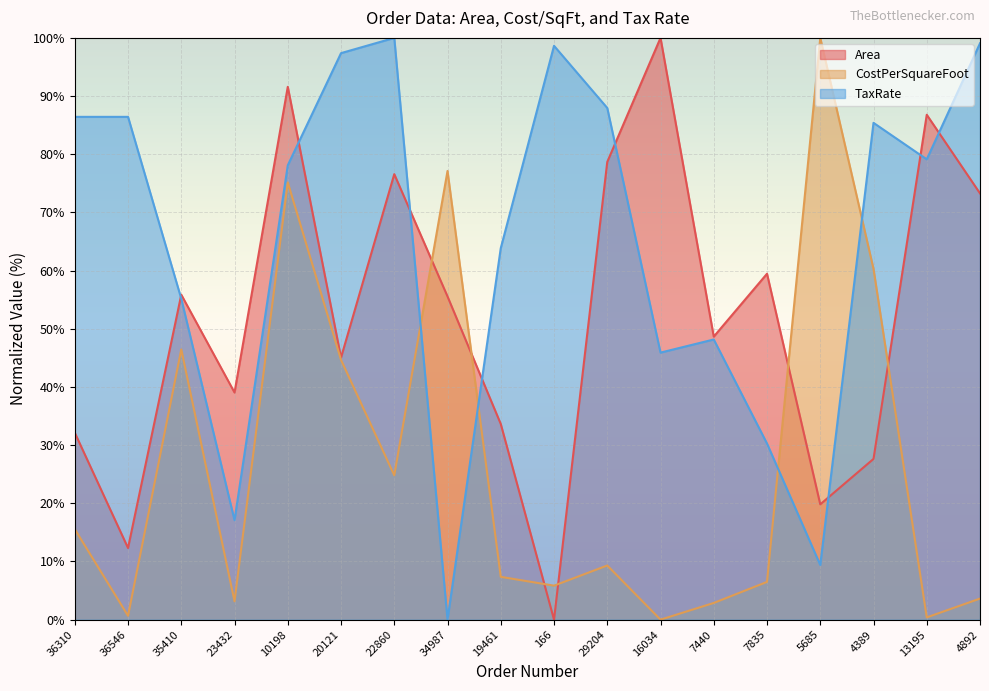

True or false: CostPerSquareFoot has a value of 107.2 at 34987.

False